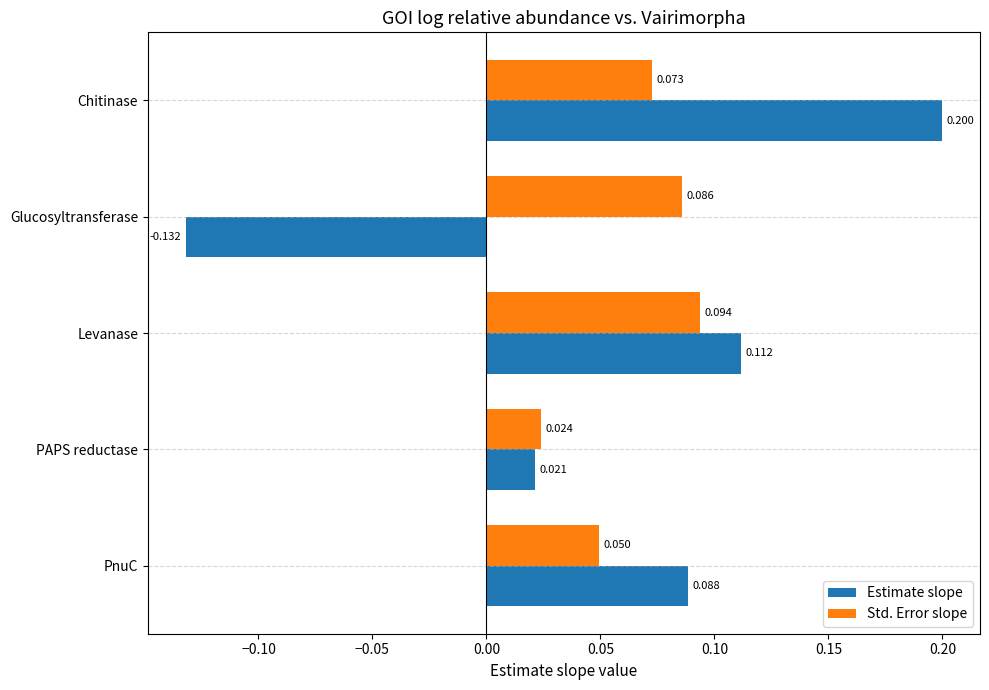

Which category has the lowest value across all series?

Glucosyltransferase